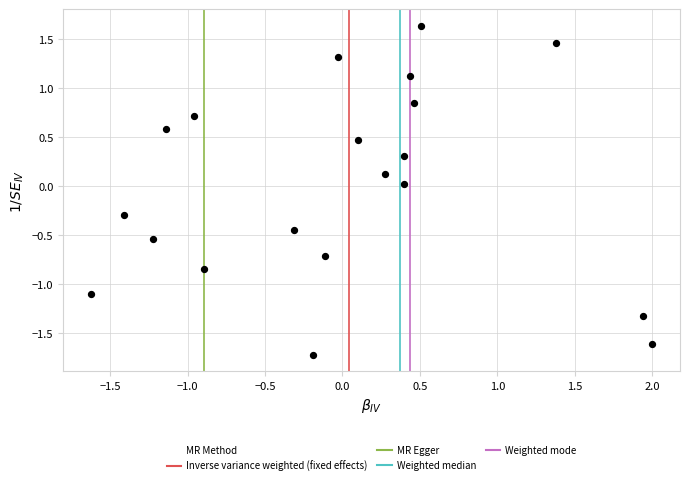

What is the range of Y values (max minus min)?

3.4